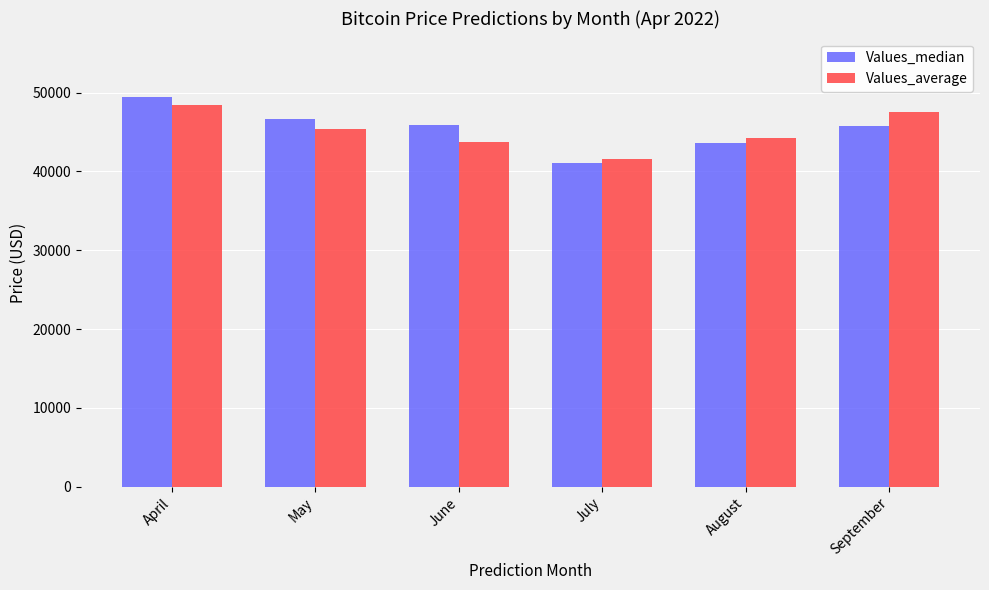

What is the value of the Values_average bar at the 6th from the left?

47582.9